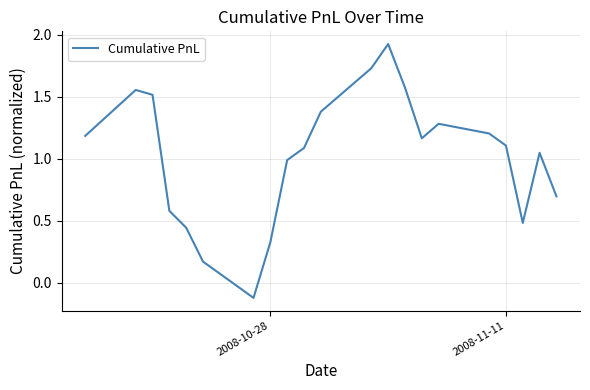

Reading left to right, list all the values displayed in this chart.

1.2	1.6	1.5	0.6	0.4	0.2	-0.1	0.3	1.0	1.1	1.4	1.7	1.9	1.6	1.2	1.3	1.2	1.1	0.5	1.0	0.7